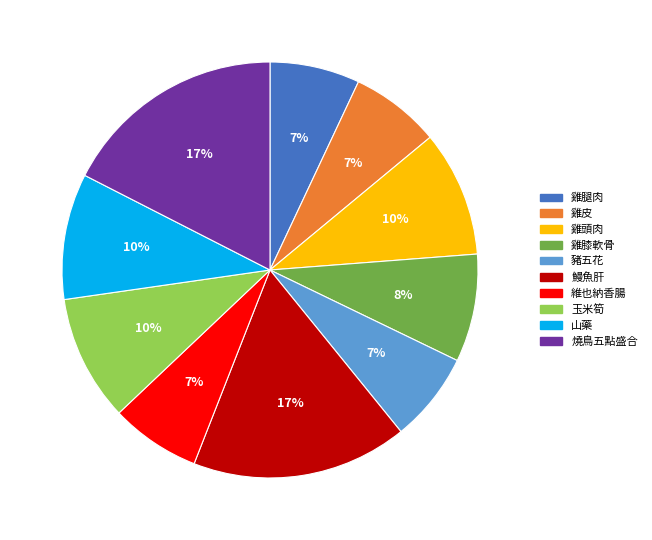

What percentage is the 豬五花 slice, to the nearest percent?

7%